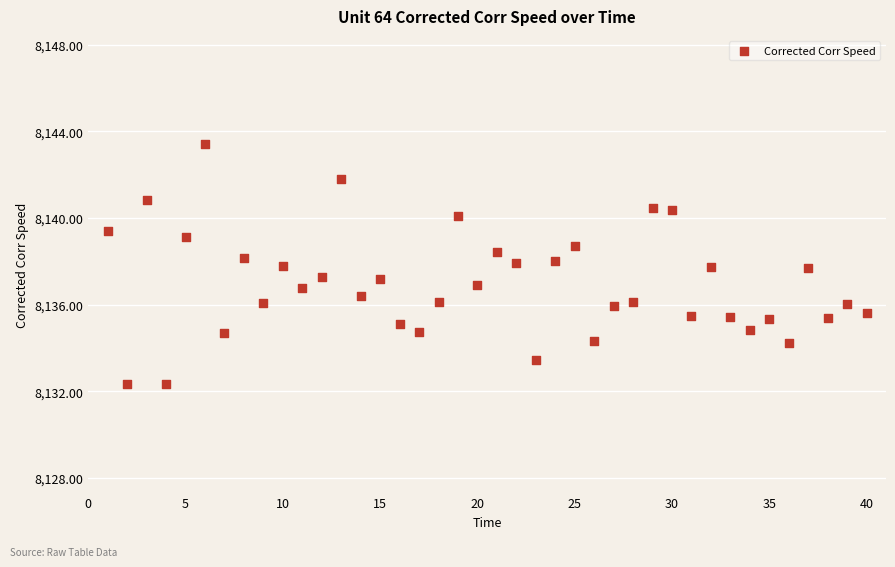

What is the range of X values (max minus min)?

39.0